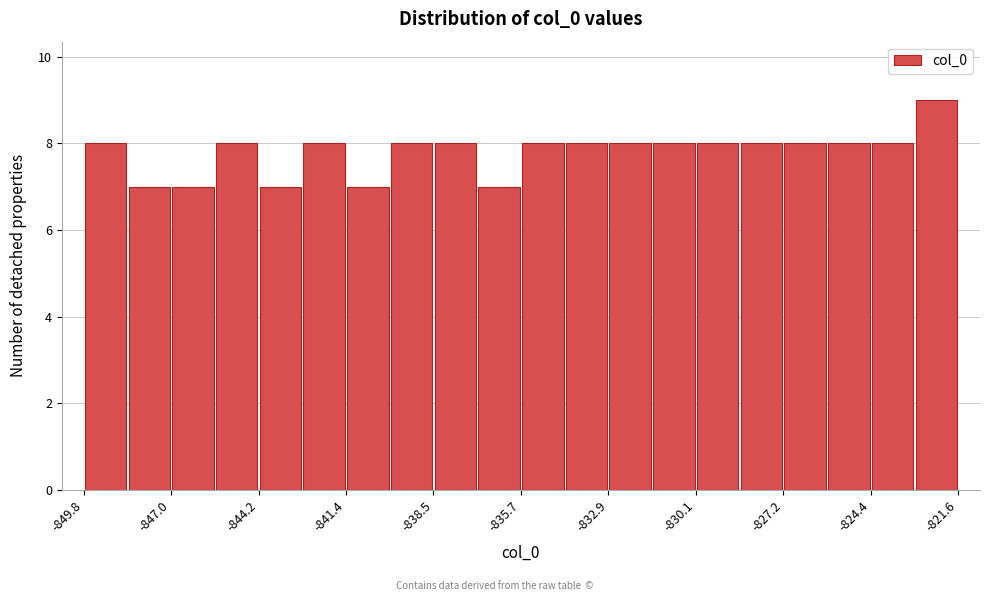

Read against the x-axis, roughly where is the centre of the tallest bar?

-822.5